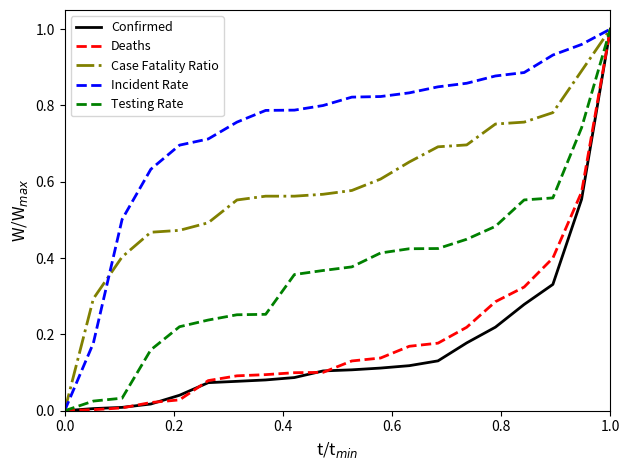

True or false: Deaths and Confirmed intersect in this chart.

True